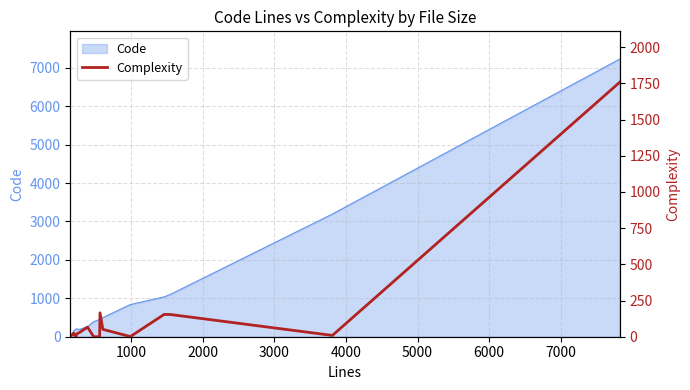

How many lines are shown in the chart?

1